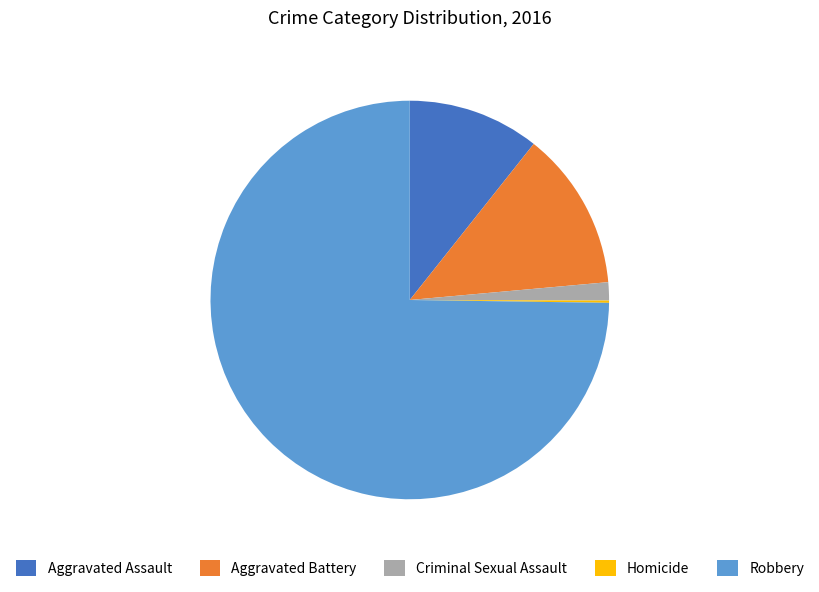

Approximately how many times larger is the value at Aggravated Assault compared to Criminal Sexual Assault?

7.2